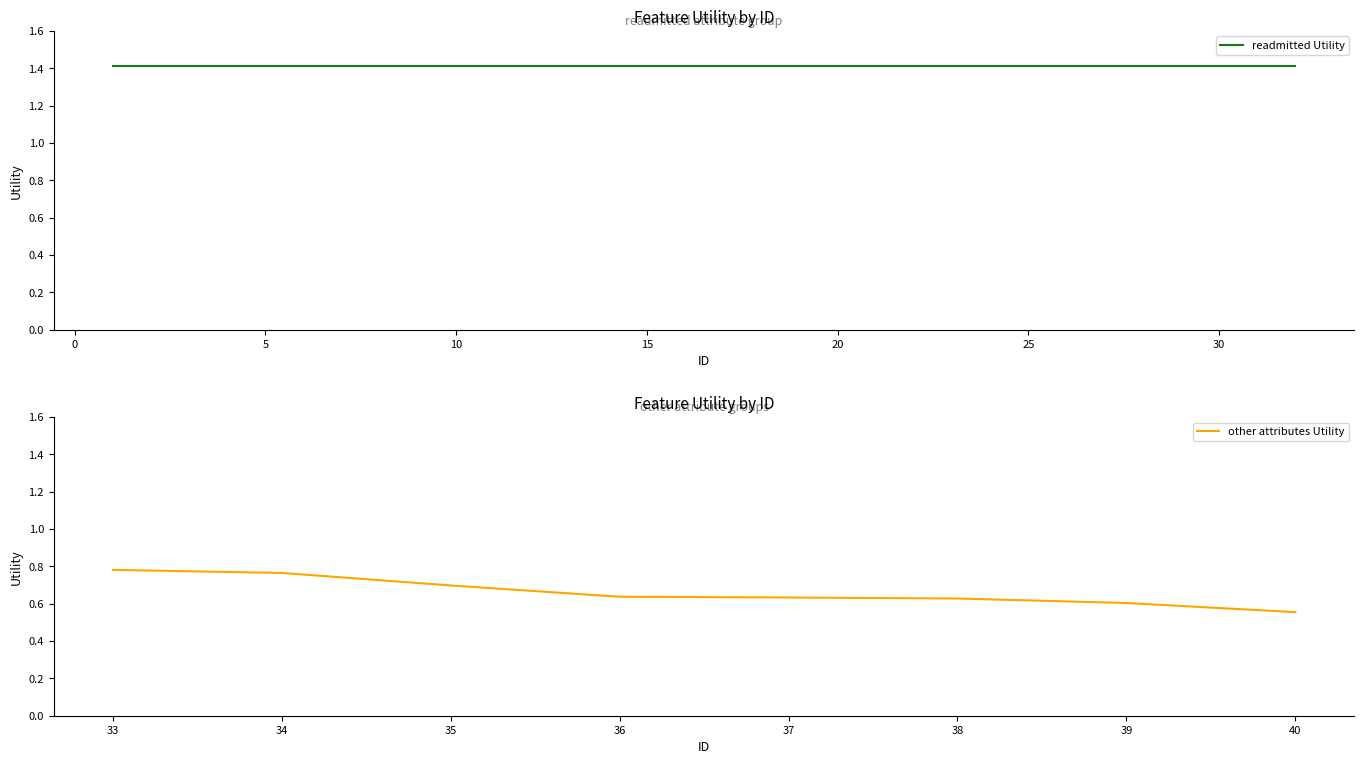

Approximately how many times larger is the value at 8 compared to 16?

1.0